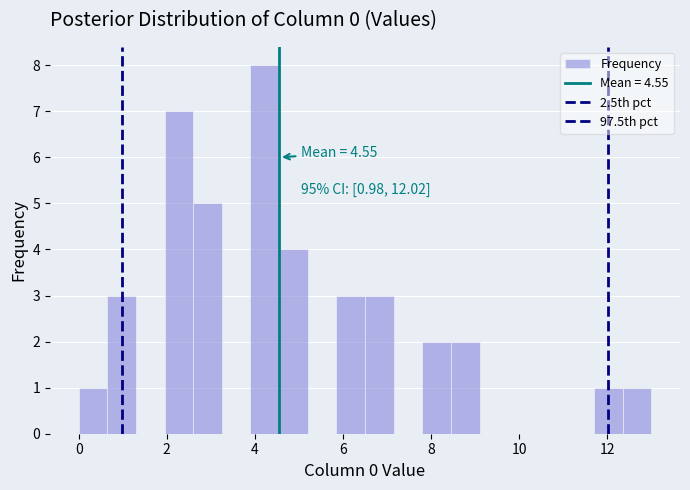

Read against the x-axis, roughly where is the centre of the tallest bar?

4.2